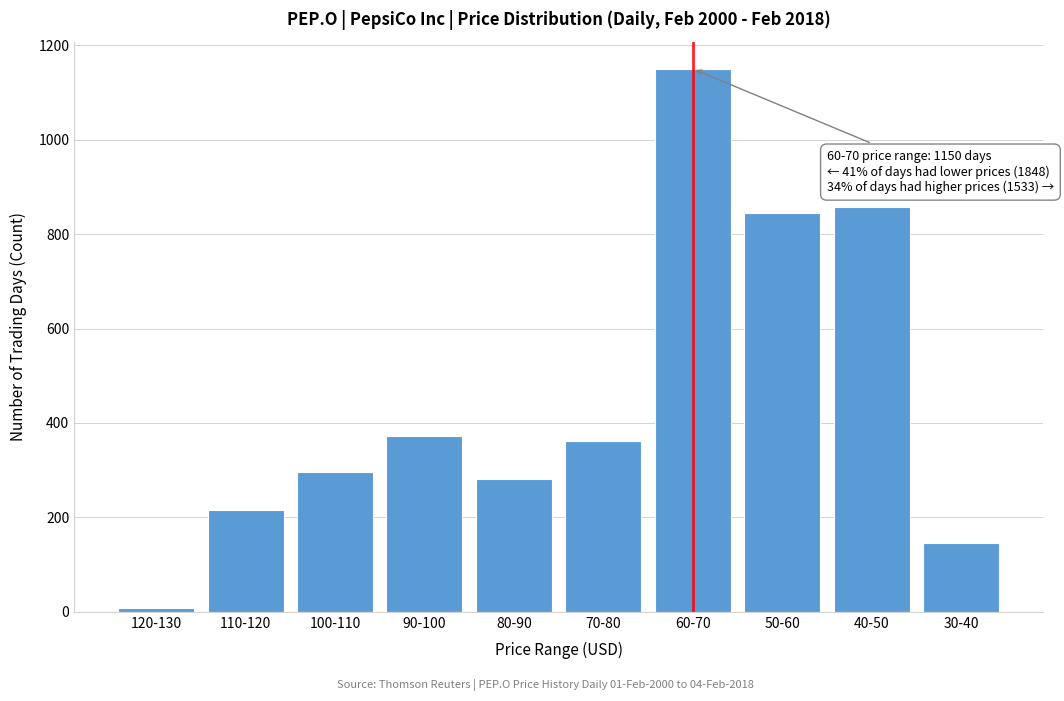

Reading left to right, transcribe all the data shown in this chart.

8	215	296	372	281	361	1150	845	857	146